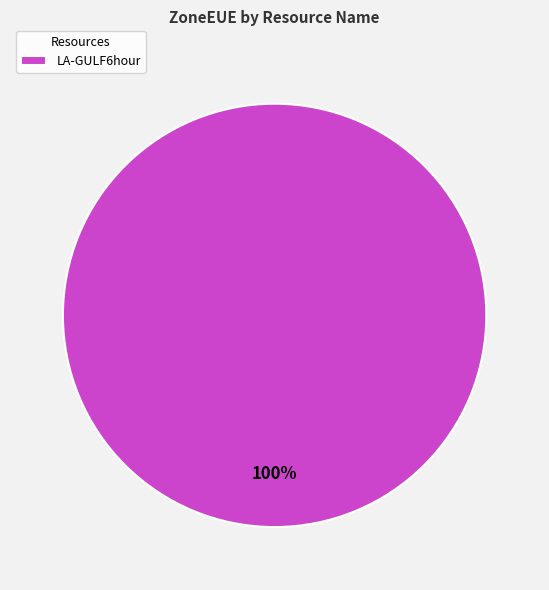

What percentage is the LA-GULF6hour slice, to the nearest percent?

100%